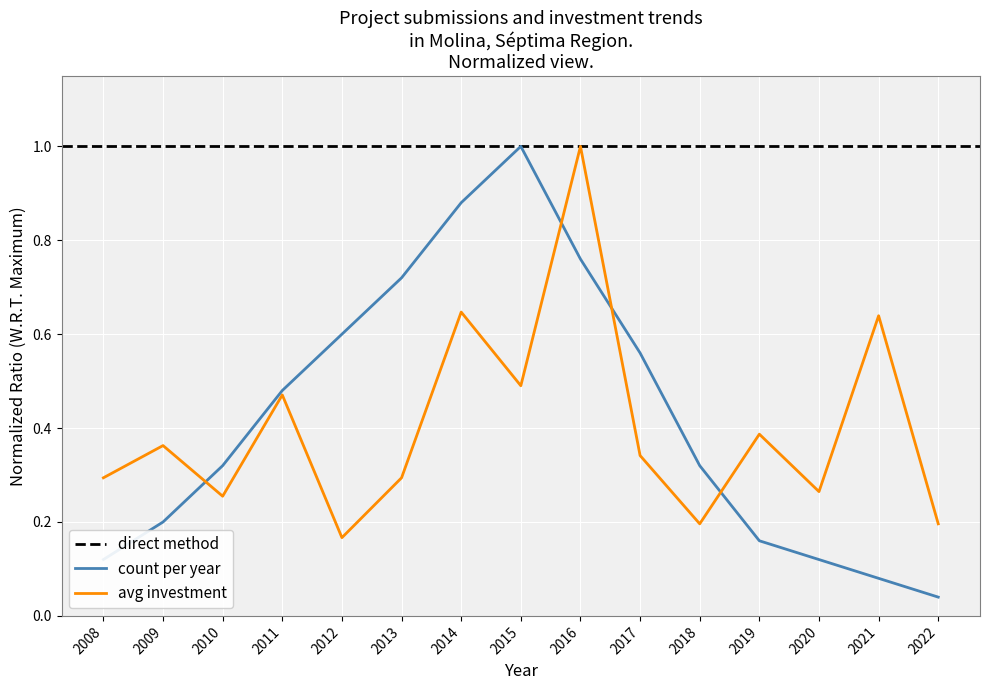

At which label does avg_investment_per_year reach its minimum?

2012